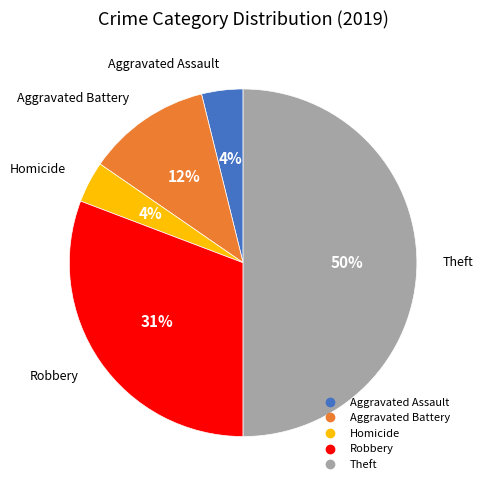

To the nearest percent, what is the average slice percentage?

20%